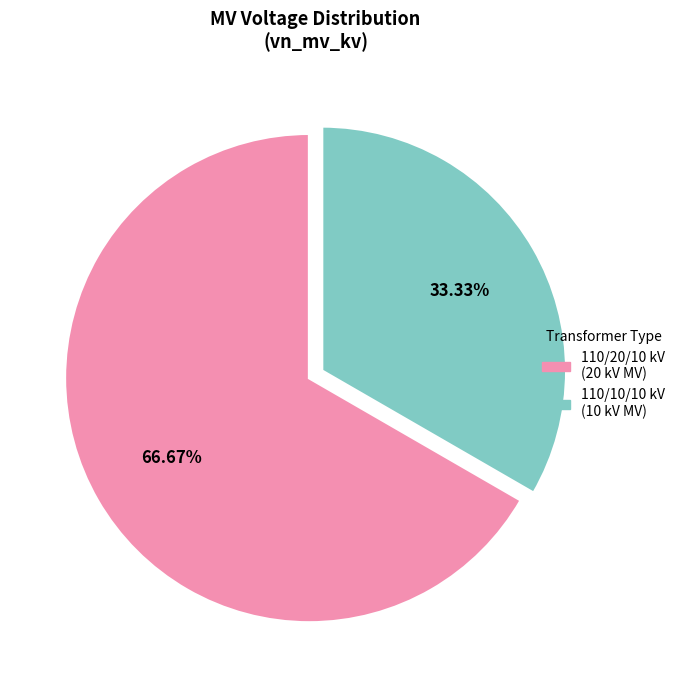

Count the number of slices in the pie.

2